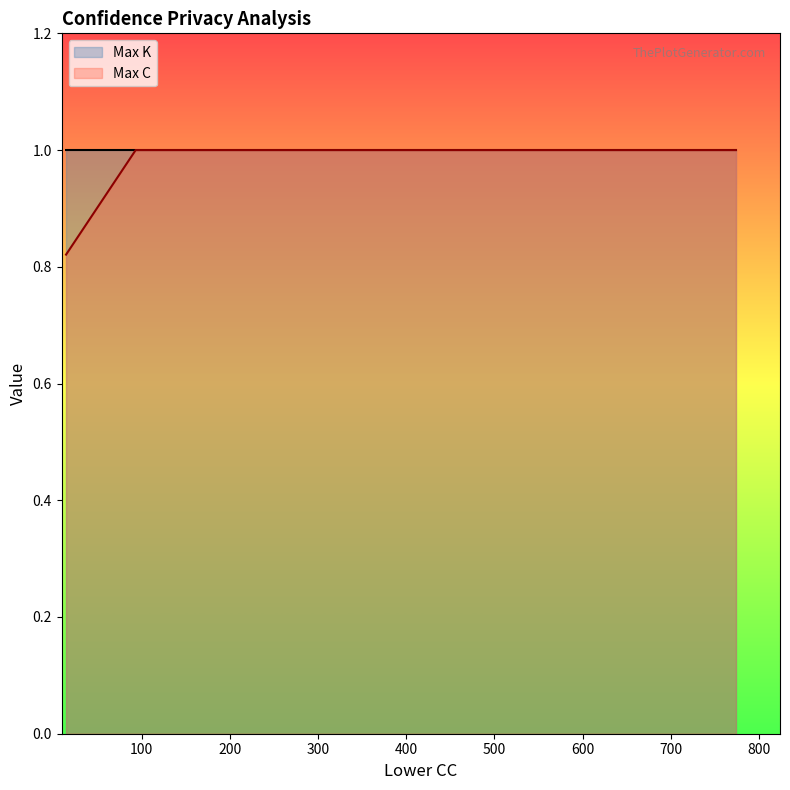

What is the greatest value displayed?

1.0